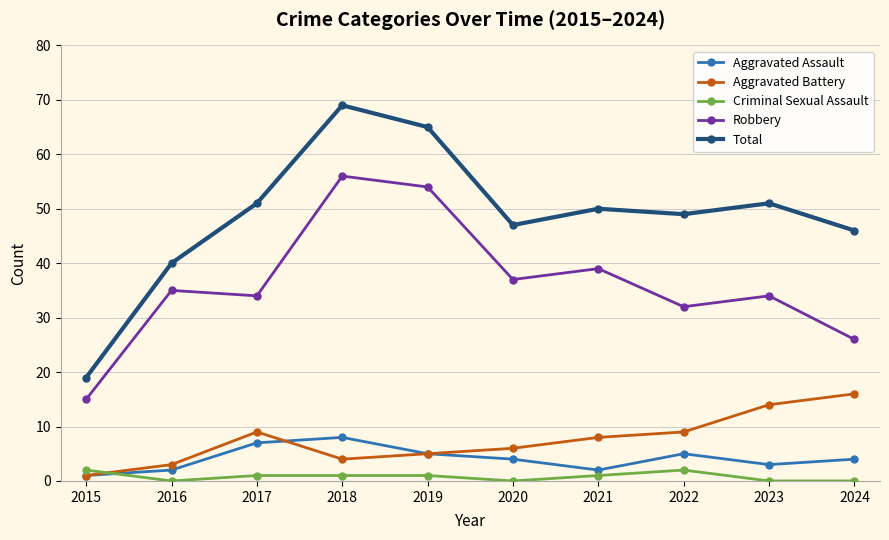

Which series has the largest total across all categories?

Total